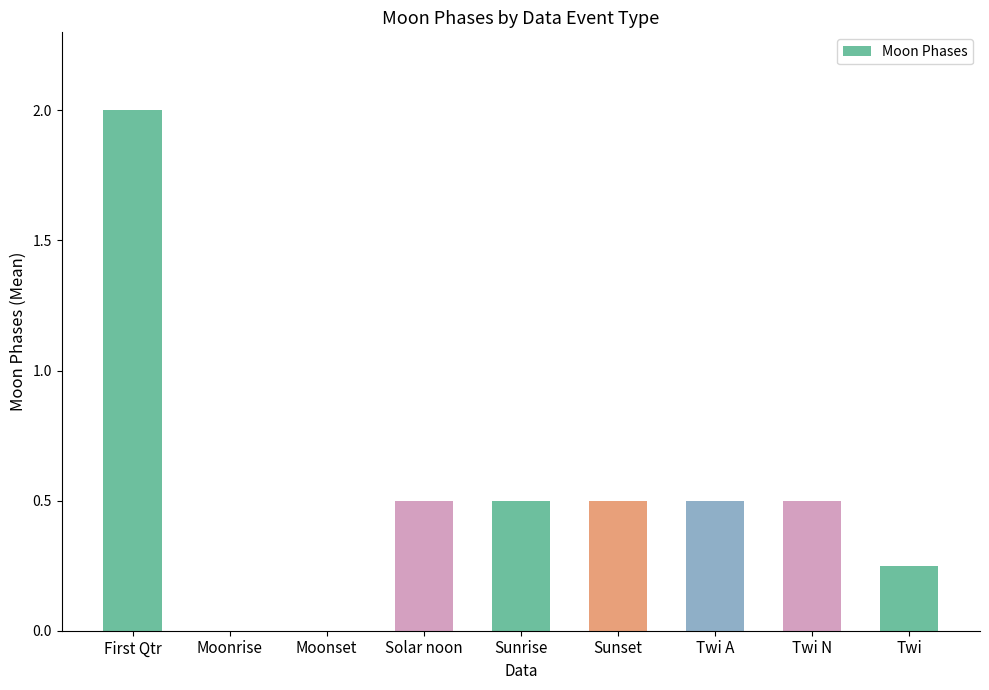

What is the sum of all values?

4.8